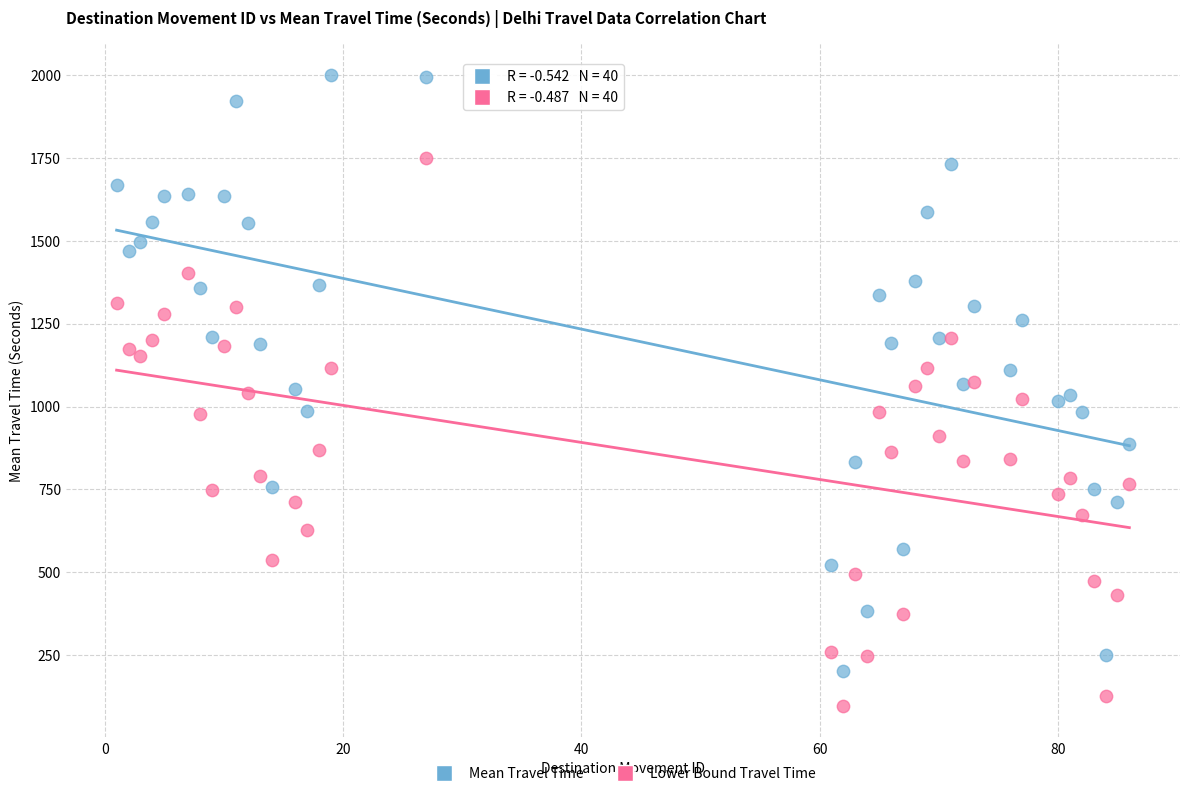

What is the X range (max minus min) for the scatter plot?

85